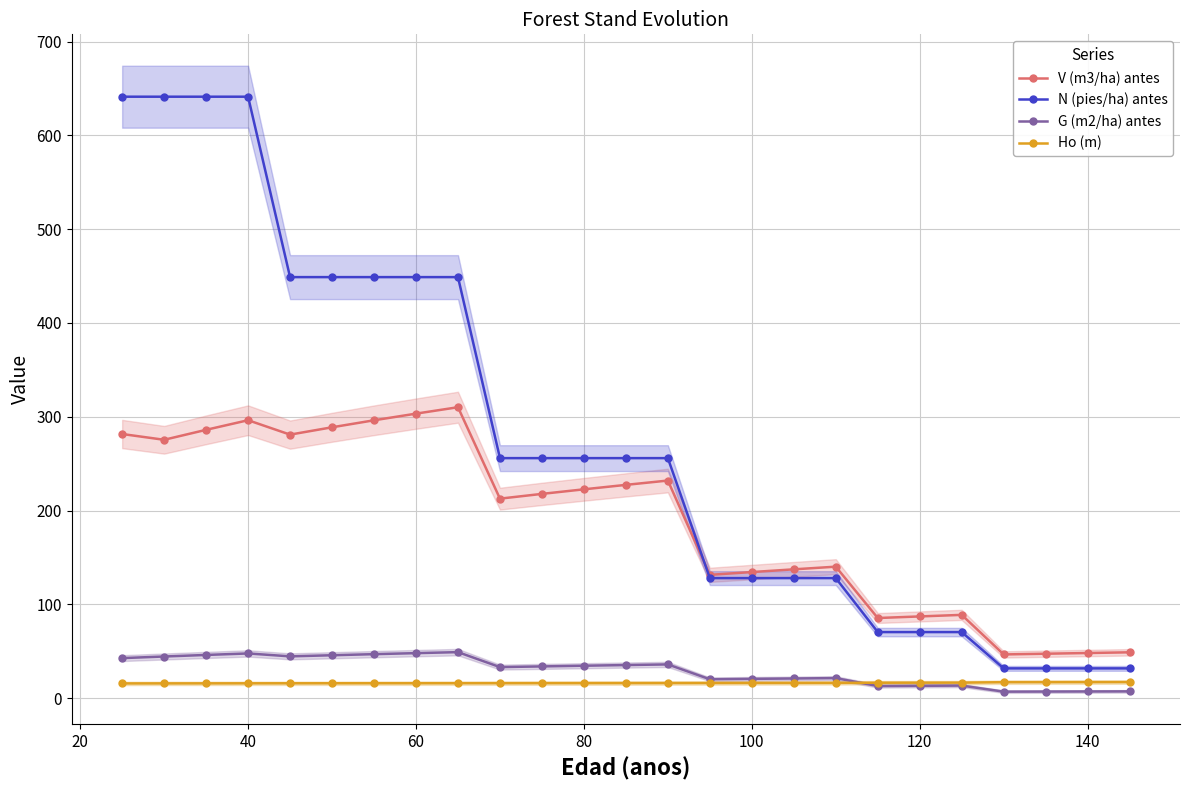

The V (m3/ha) antes series shows 17.9 at 120. True or false?

False